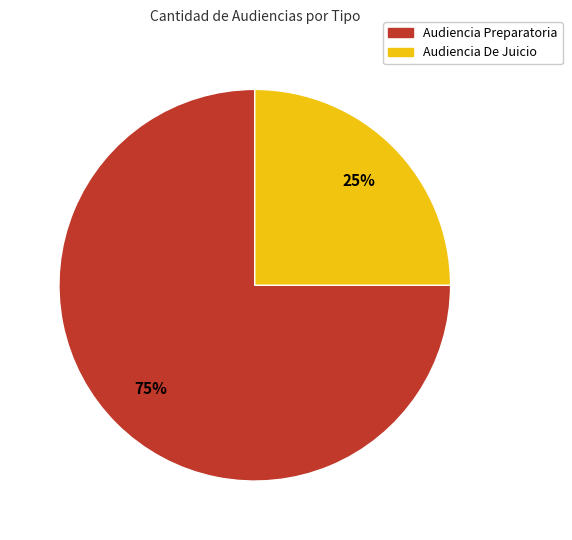

What is the ratio of the value at Audiencia De Juicio to the value at Audiencia Preparatoria?

0.3